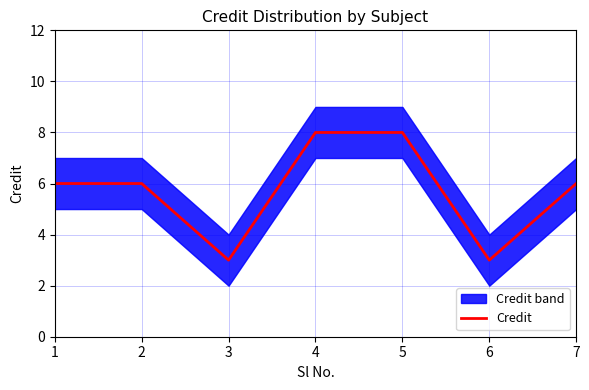

How many values are between 3 and 8?

7